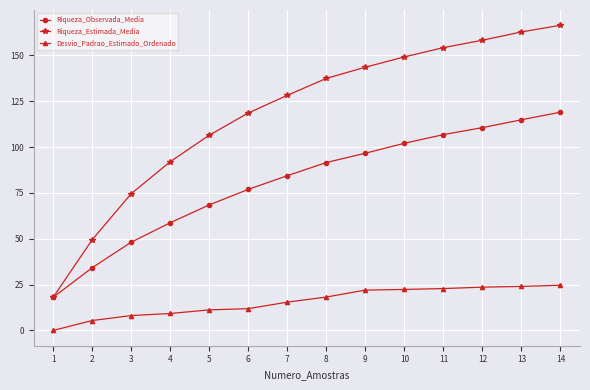

At which label does Riqueza_Observada_Media reach its peak?

14